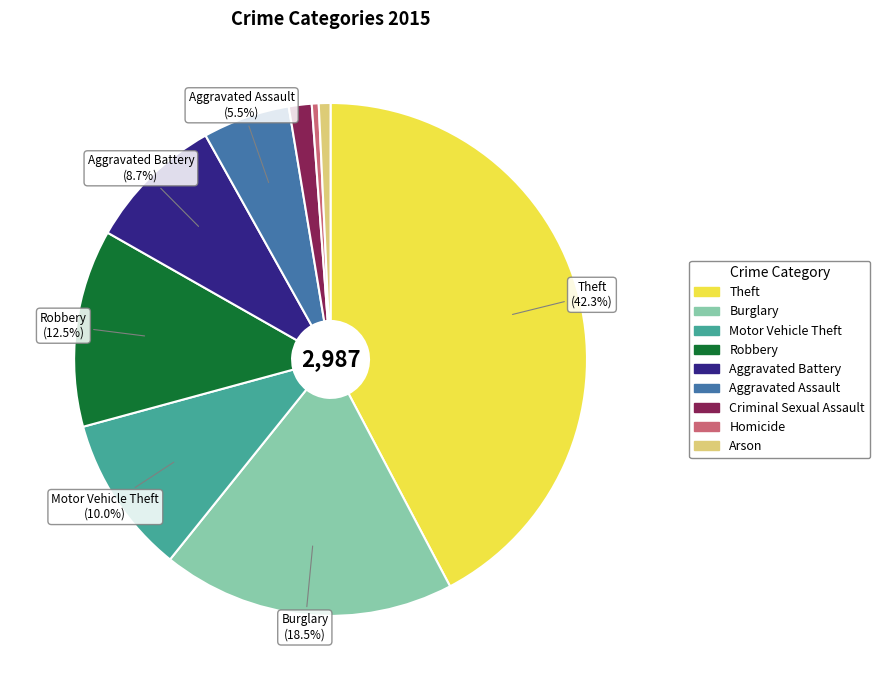

Do Theft and Arson together represent more than half of the pie?

No